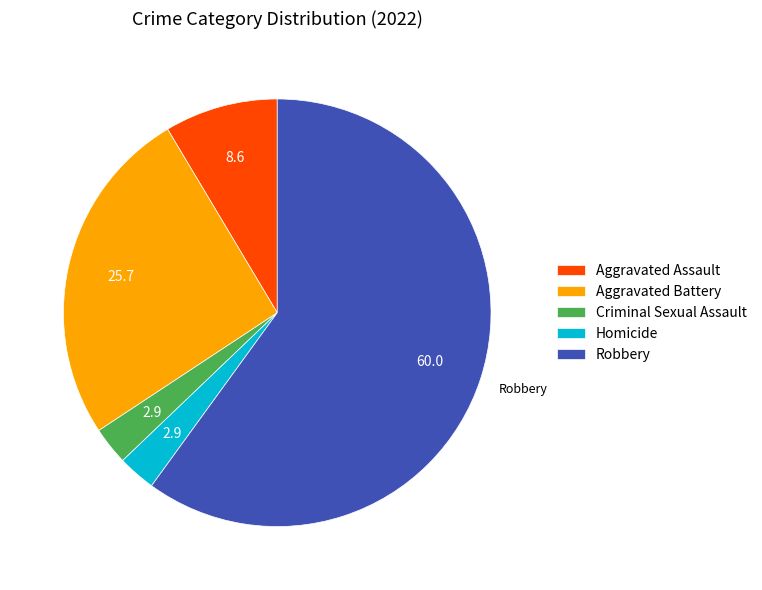

Which has a higher value, Criminal Sexual Assault or Aggravated Battery?

Aggravated Battery